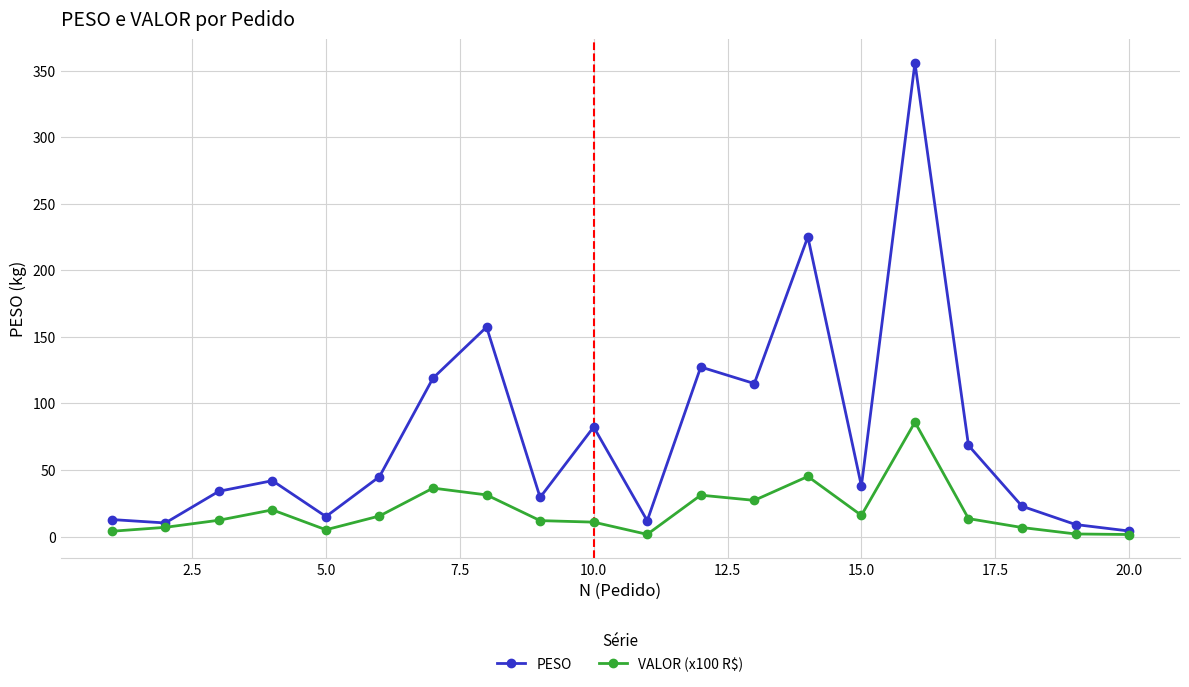

What is the value of the PESO point at the 3rd from the left?

34.0